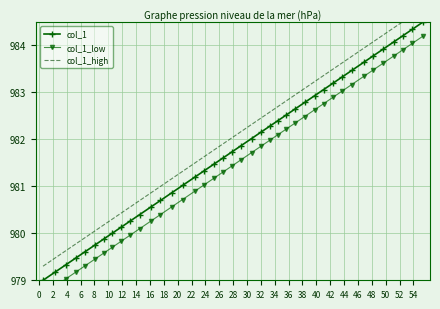

True or false: col_1 has more than 2 interior local peaks.

False